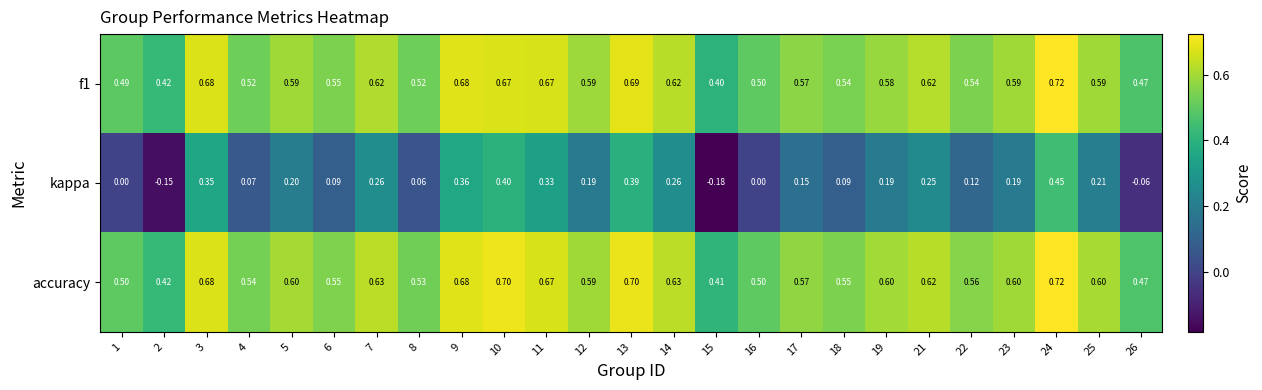

Is the value of kappa at 15 greater than the value of accuracy at 26?

No